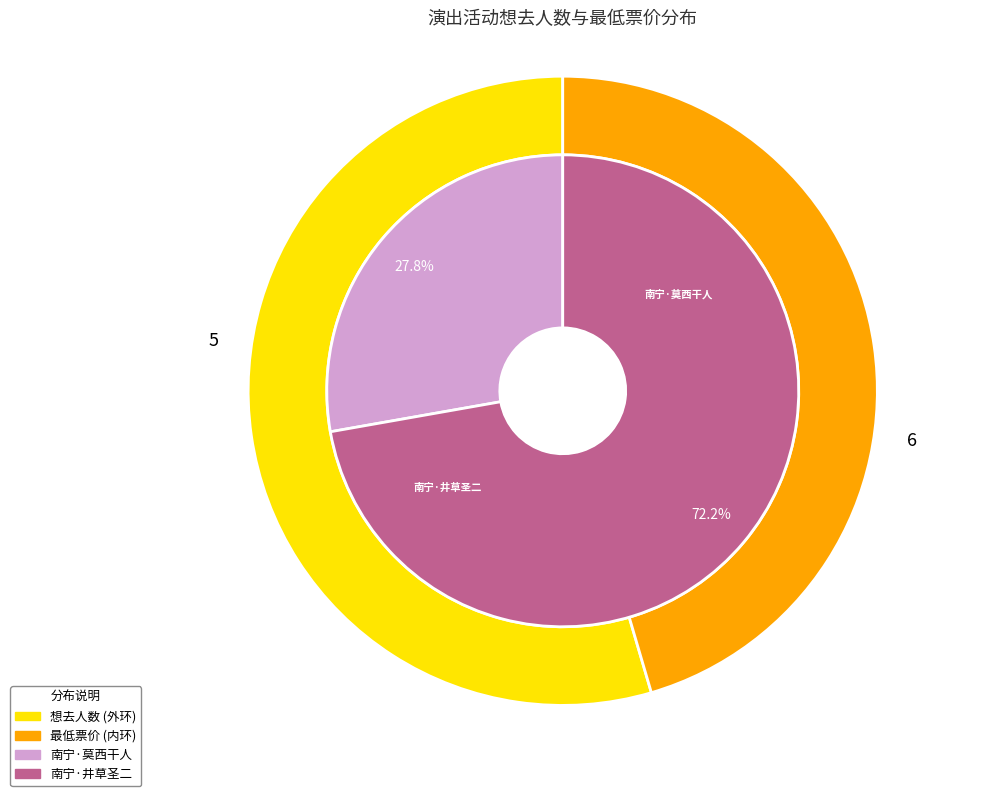

Rank the categories by value from highest to lowest.

南宁·《最后的莫西干人——亚历桑德罗&丛林回响乐队印第安音乐品鉴会》, 南宁·井草圣二 2024《落叶轻扬》指弹吉他音乐会